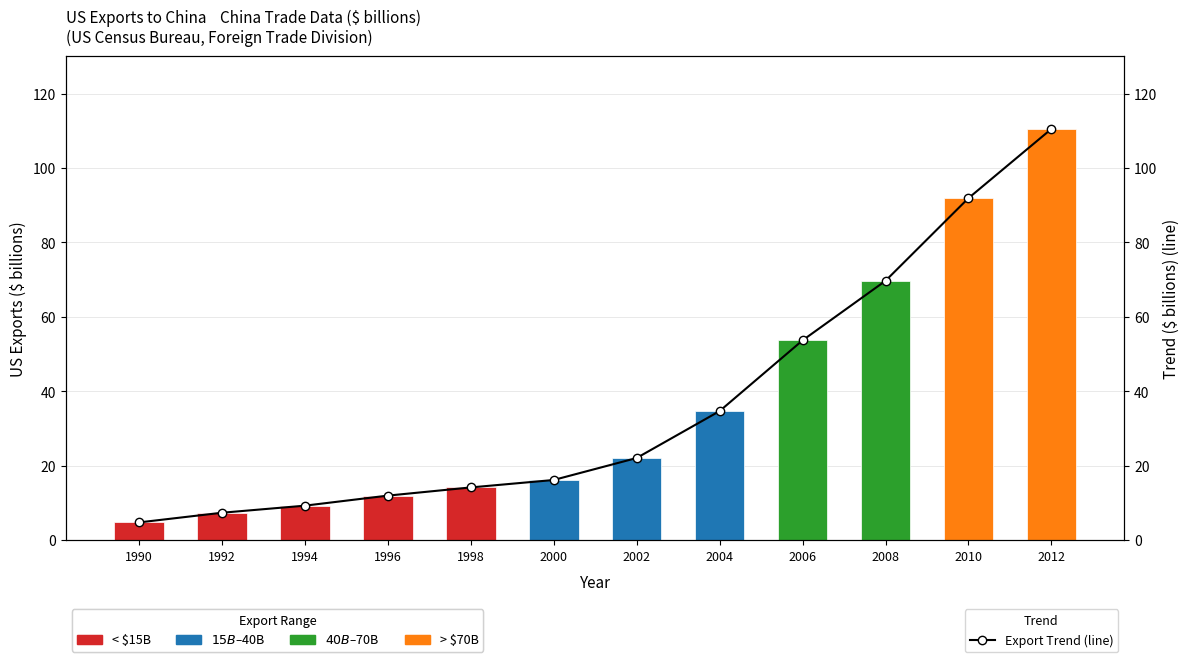

At 2008, list the series in order from largest to smallest.

US Exports to China, Export Trend (line)